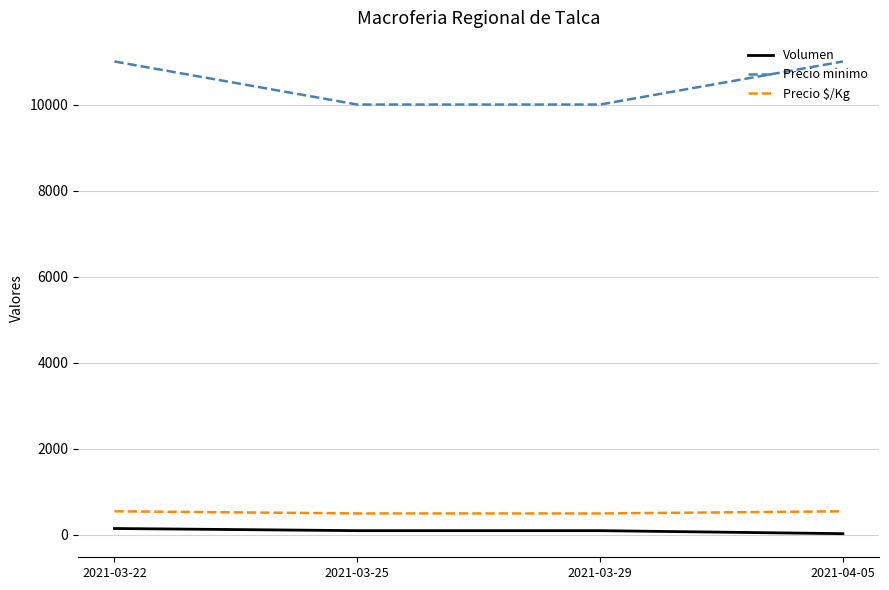

Reading left to right, list all the values displayed in this chart.

Volumen: 150	100	100	30
Precio minimo: 11000	10000	10000	11000
Precio $/Kg: 550	500	500	550